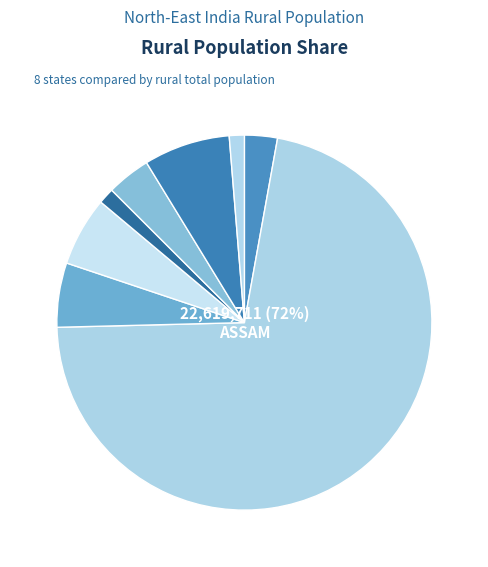

Which category has the smallest portion of the pie?

SIKKIM